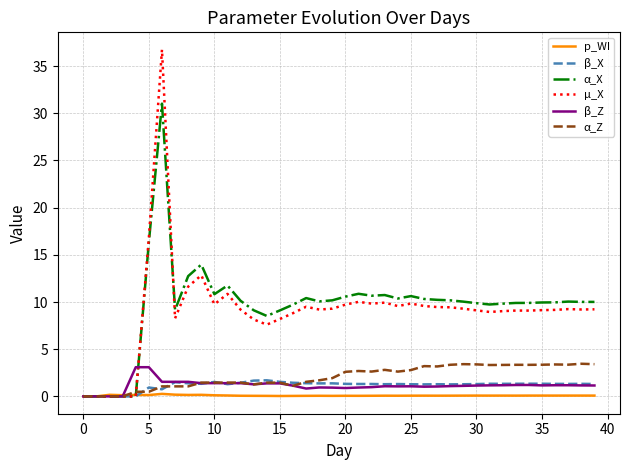

Which series has the largest range (max minus min)?

µ_X